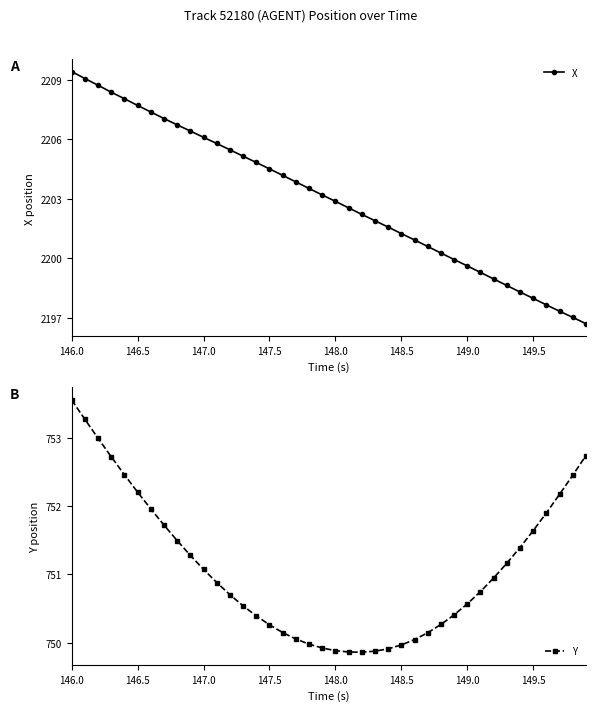

What is the maximum value for X?

2209.4